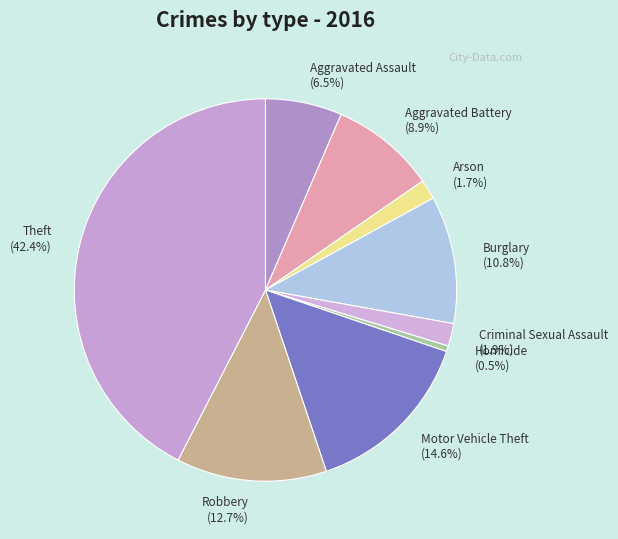

To the nearest percent, what is the difference between the Aggravated Battery and Motor Vehicle Theft slice percentages?

6%